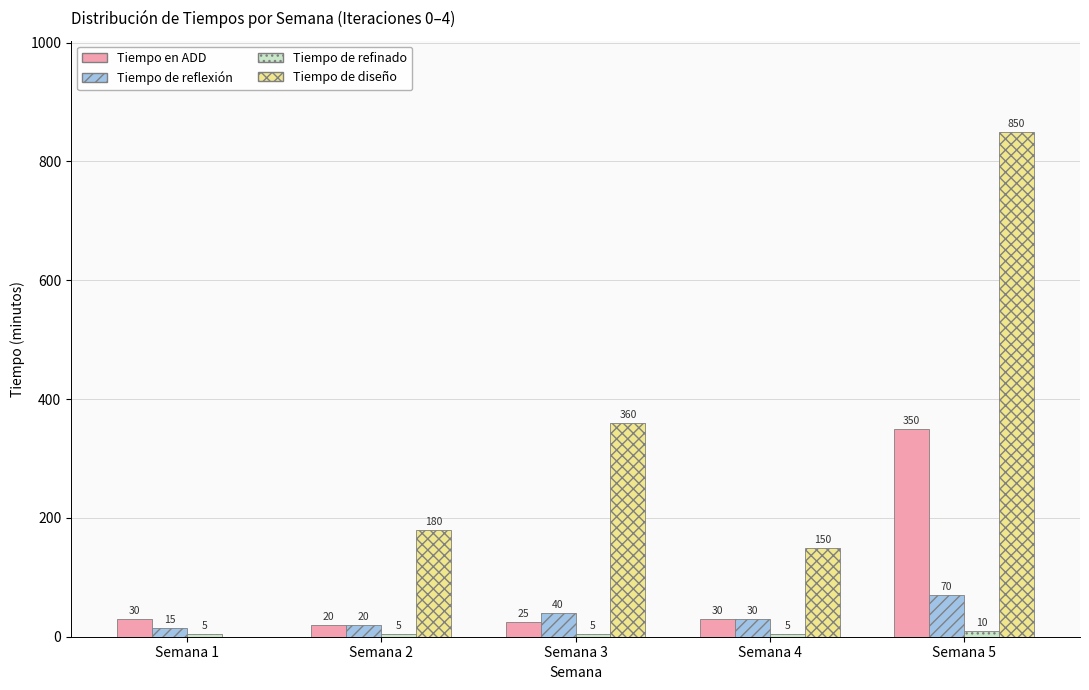

Where does the Tiempo de reflexión series first go above 30?

Semana 3